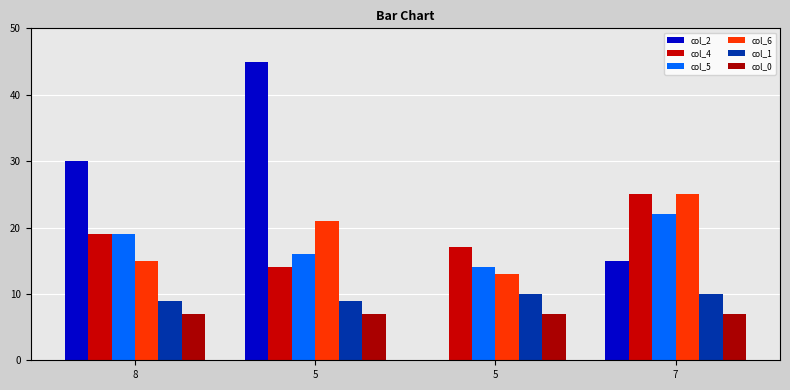

What is the label of the 1st bar from the left?

8